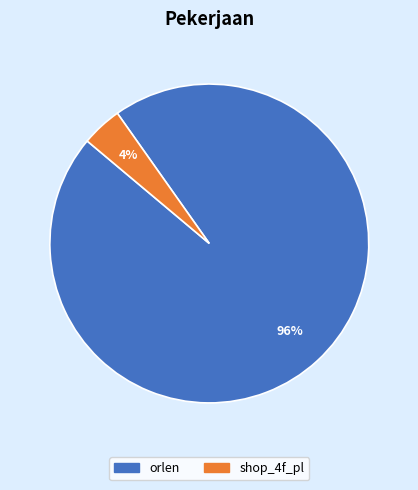

Which category accounts for the majority?

orlen